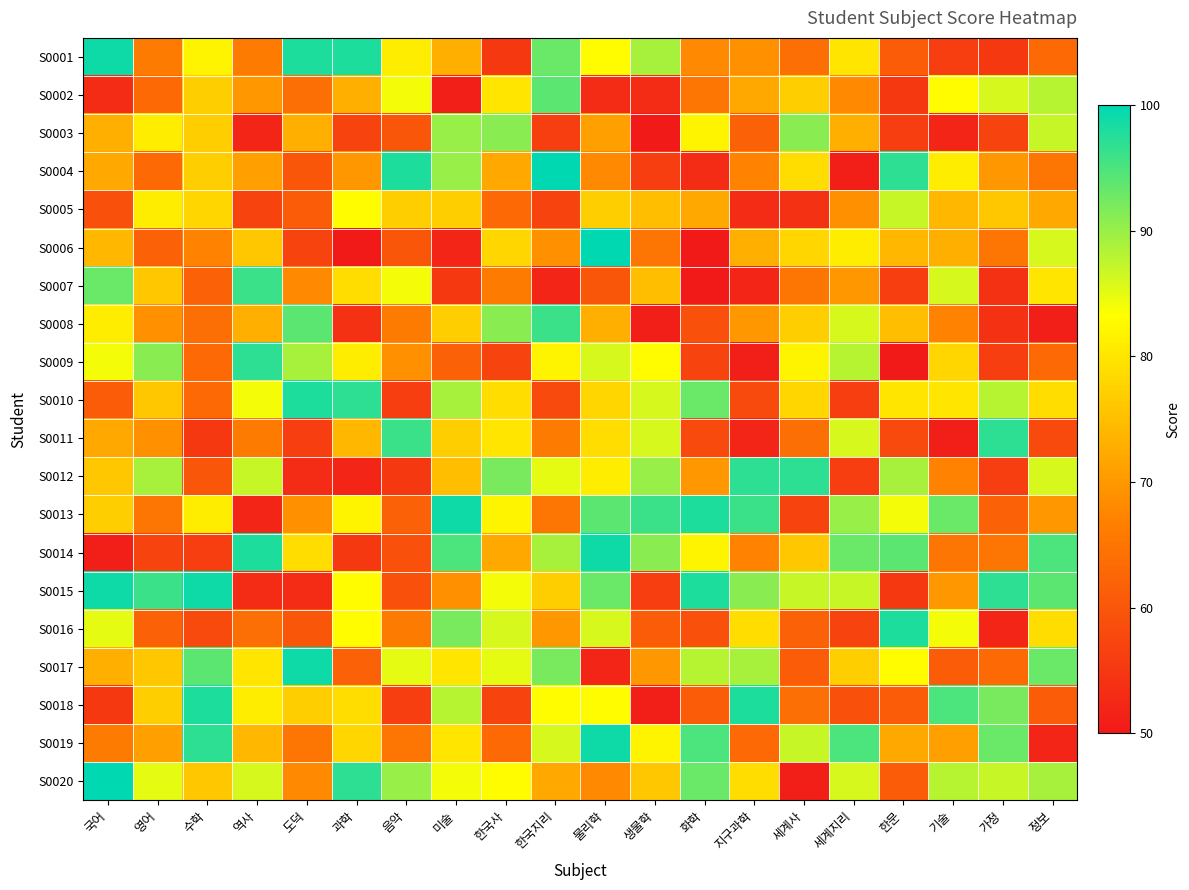

List the series in order of their peak value, highest first.

S0004, S0006, S0020, S0001, S0013, S0014, S0015, S0017, S0019, S0010, S0016, S0018, S0009, S0011, S0012, S0007, S0008, S0002, S0003, S0005